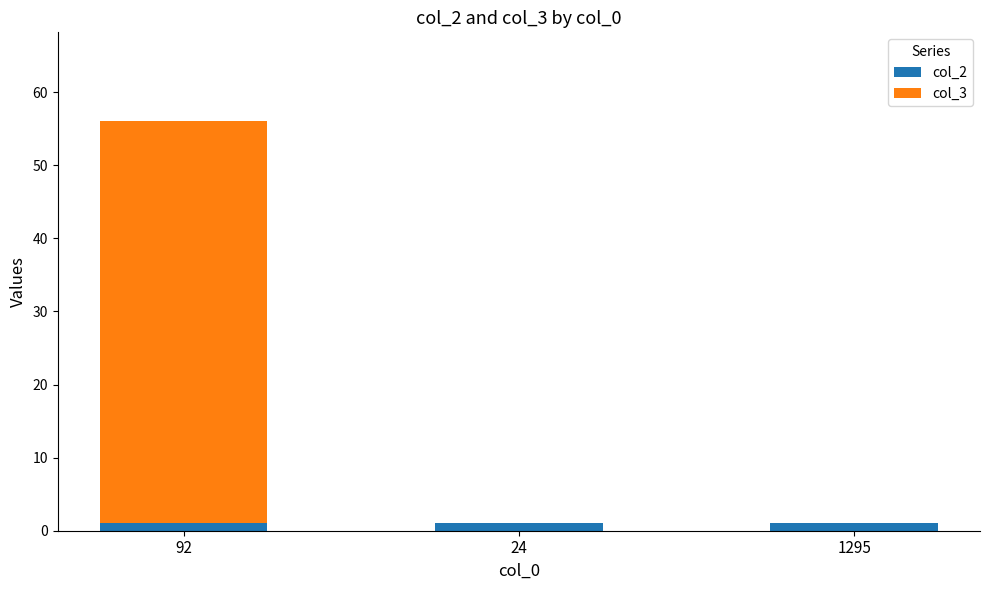

Does the chart contain stacked bars?

Yes